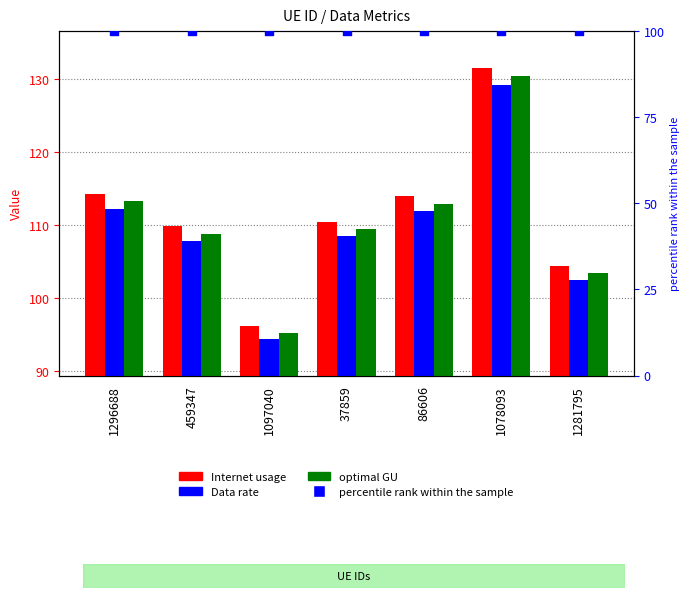

Which series reaches the maximum Y coordinate?

Internet usage